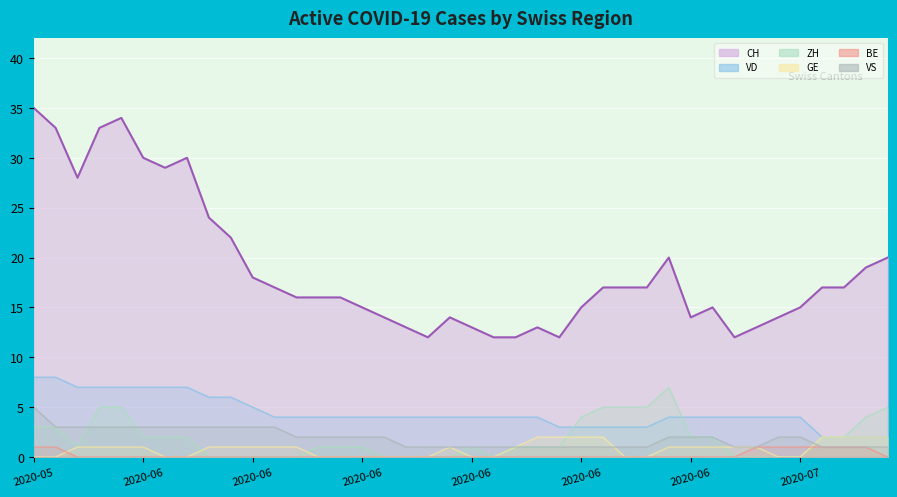

What is the average value of the CH series?

19